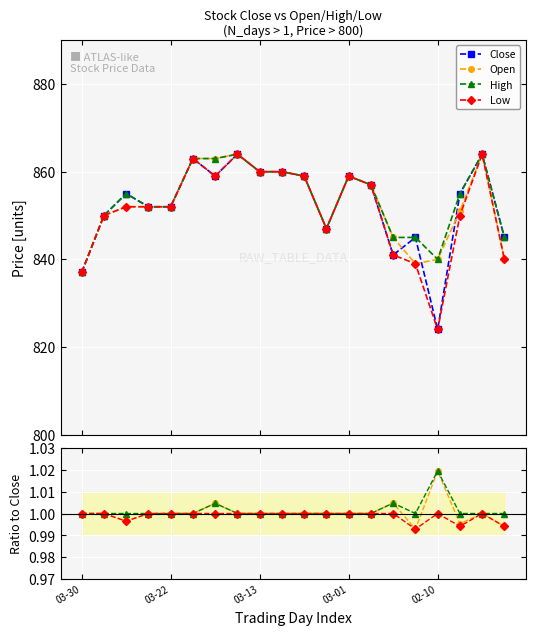

What is the value of the Open point at the 19th from the left?

864